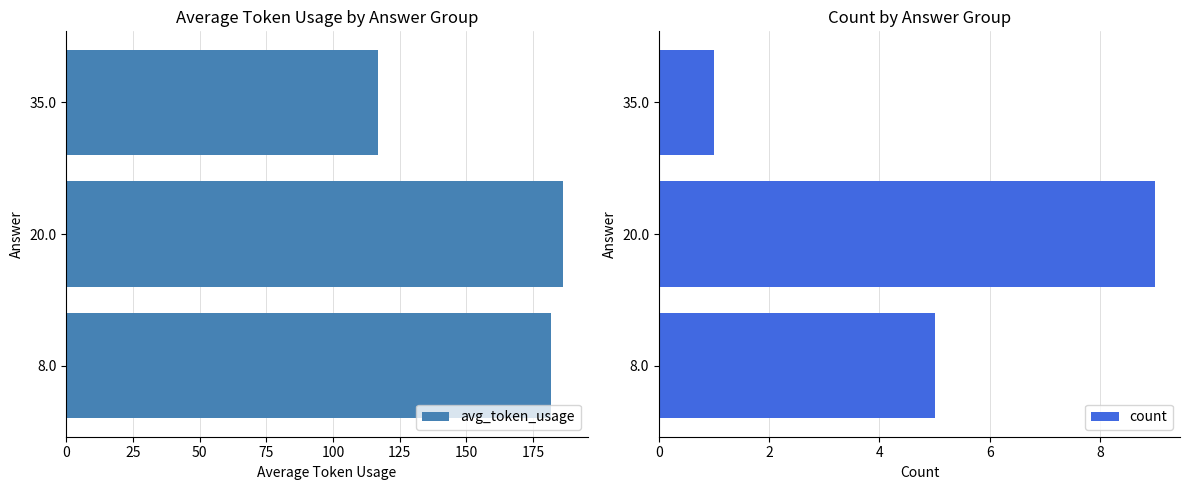

At which label does avg_token_usage reach its peak?

20.0